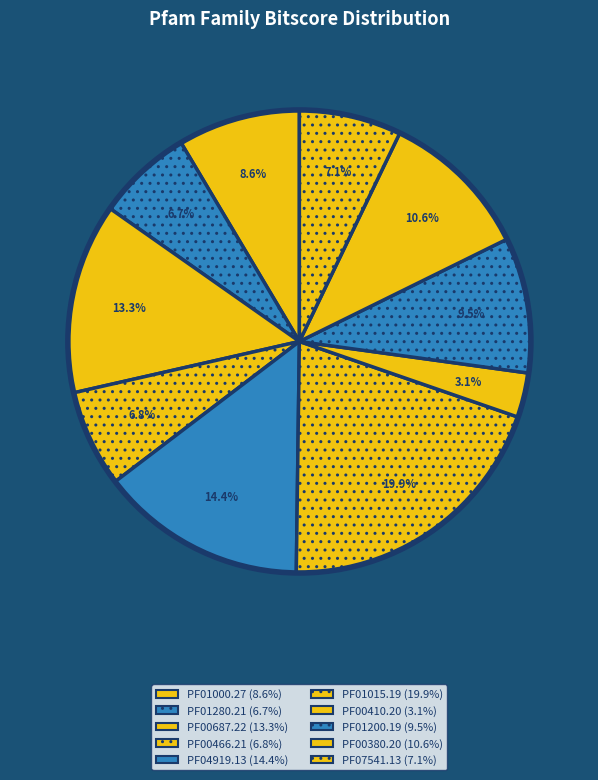

To the nearest percent, what percentage of the pie is PF07541.13?

7%